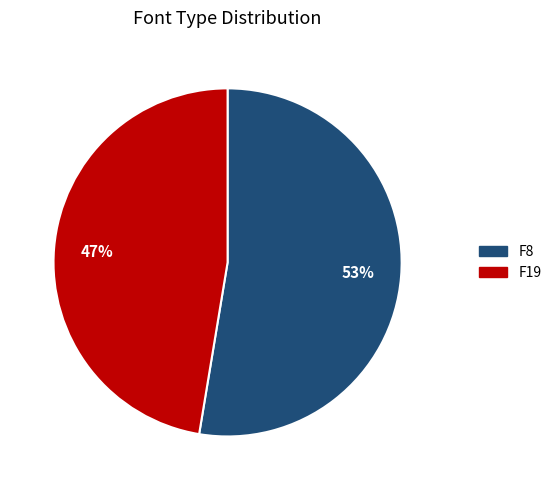

Is there any slice that represents more than half of the pie?

Yes